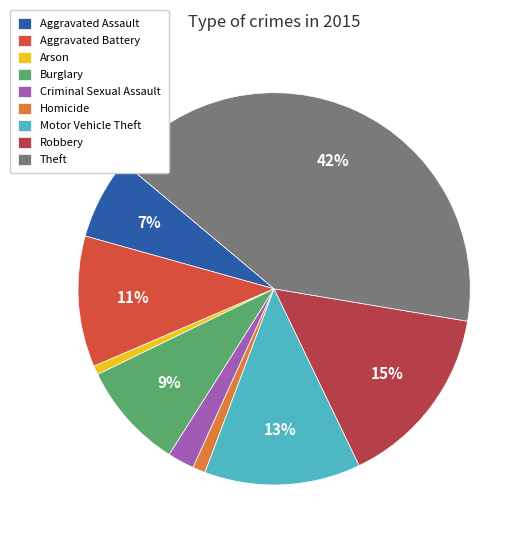

How many segments does this pie chart have?

9